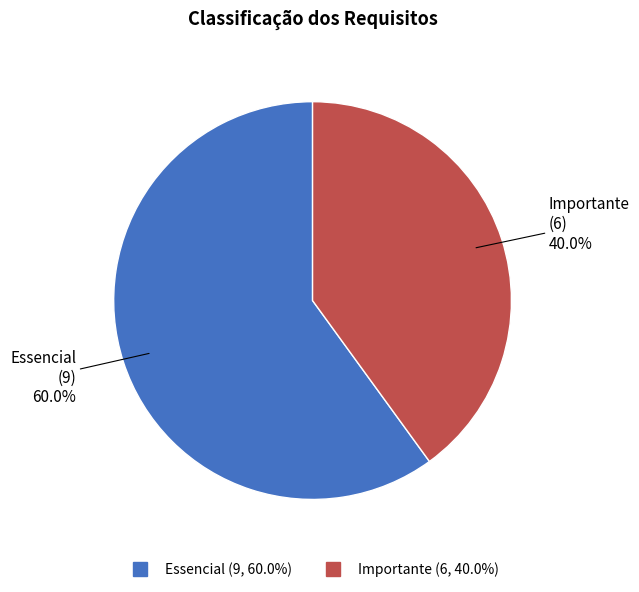

What percentage do Essencial and Importante together represent?

100.0%